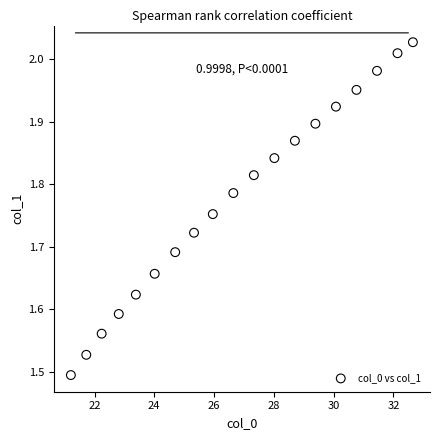

What is the range of Y values (max minus min)?

0.5